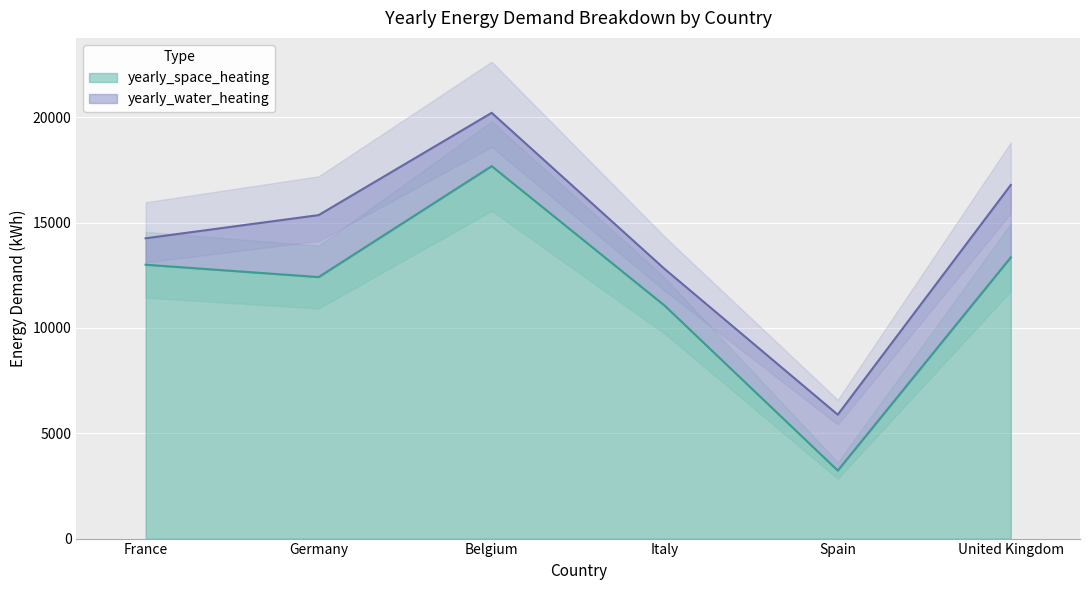

How many data points are above 13000?

2